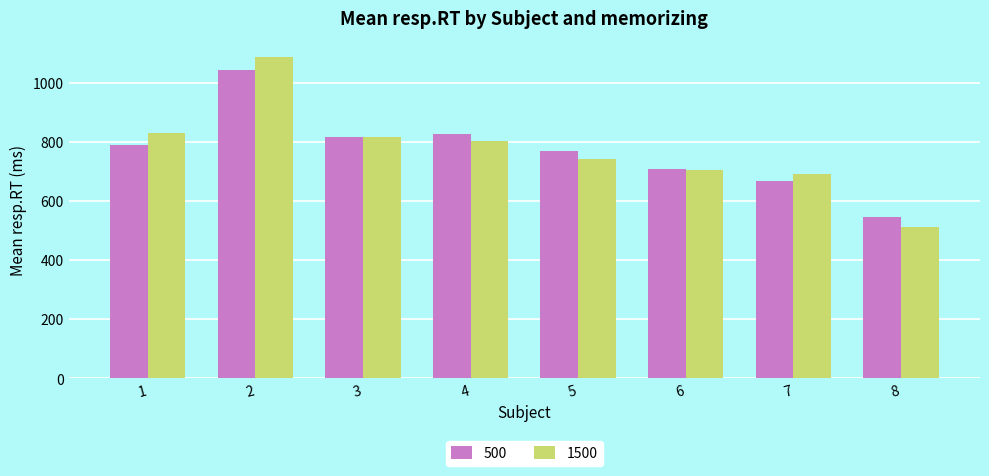

Rank the categories by 1500 value from highest to lowest.

2, 1, 3, 4, 5, 6, 7, 8